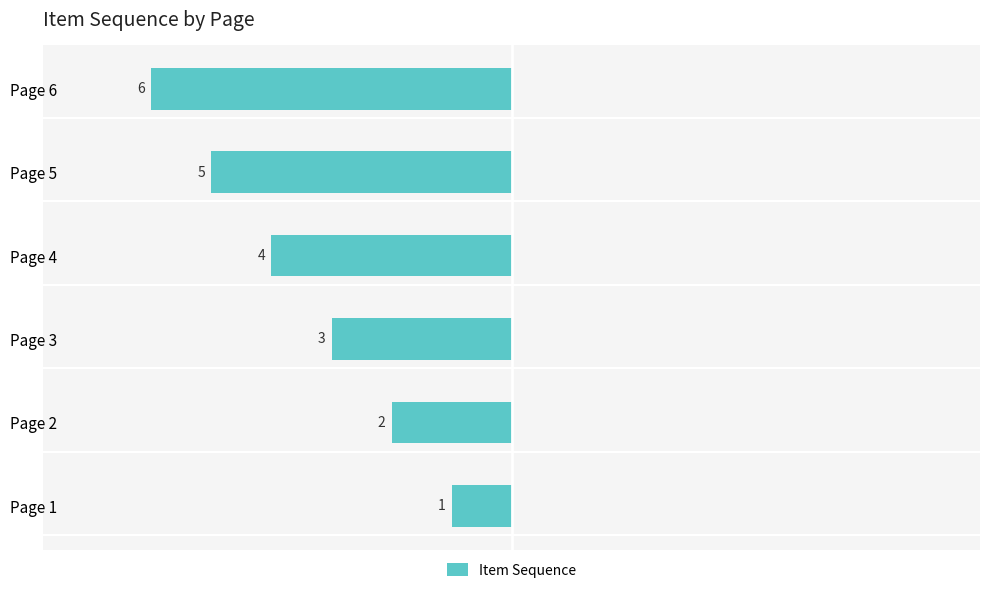

Does the chart contain any negative values?

Yes